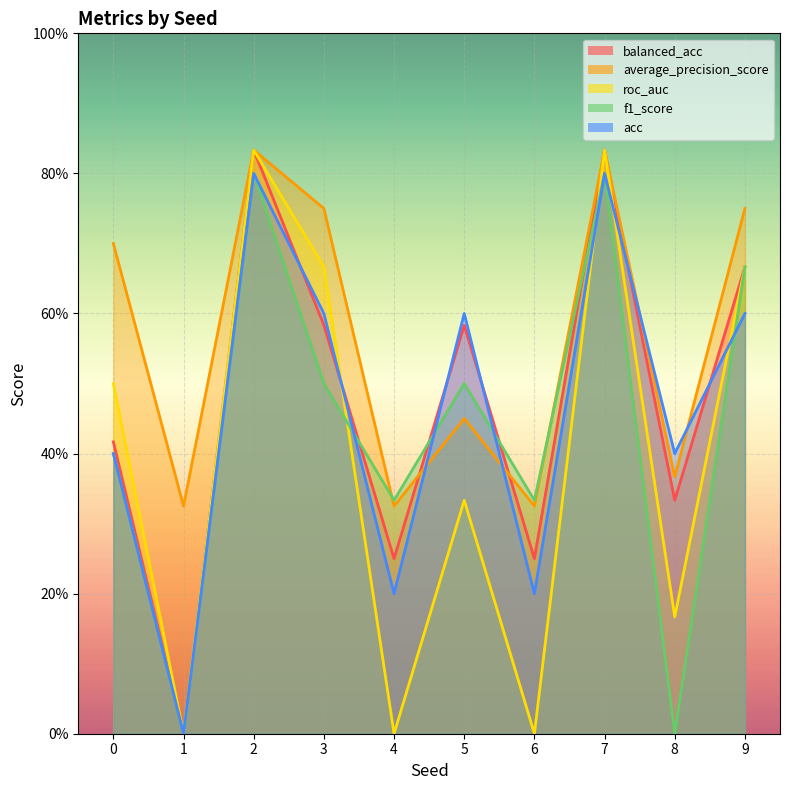

What is the total value across all series at 1?

0.3